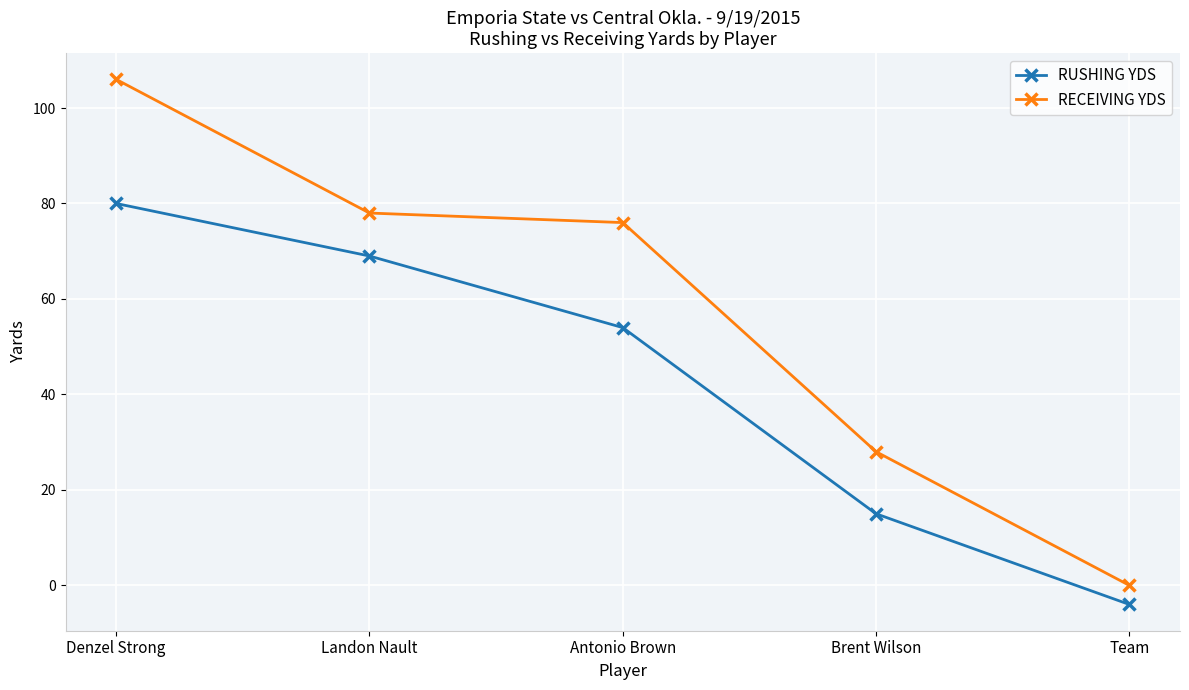

What position from the left is Team?

5